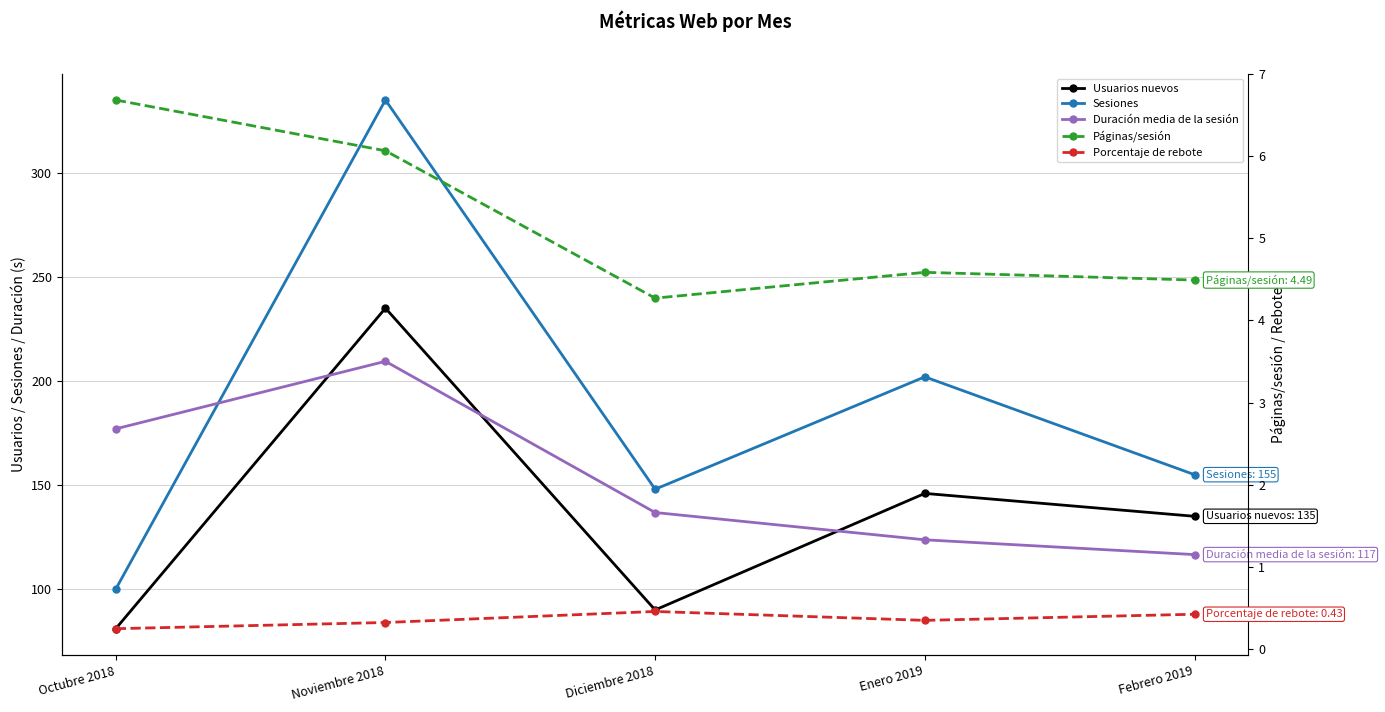

How many interior local valleys does the Porcentaje de rebote series have?

1